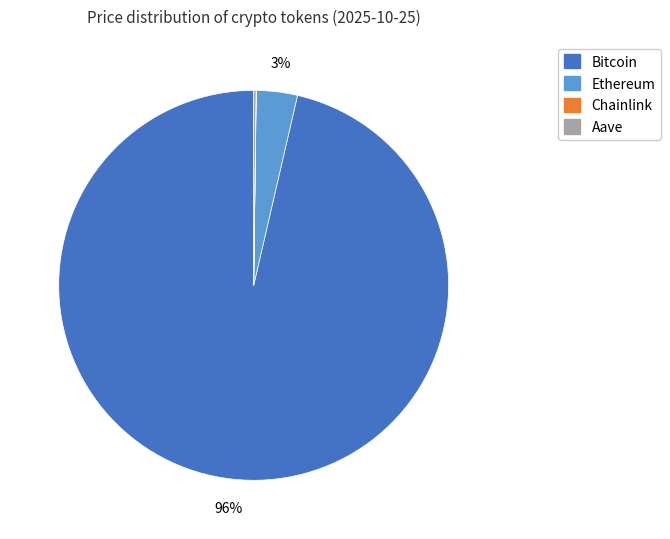

To the nearest percent, what is the average slice percentage?

25%